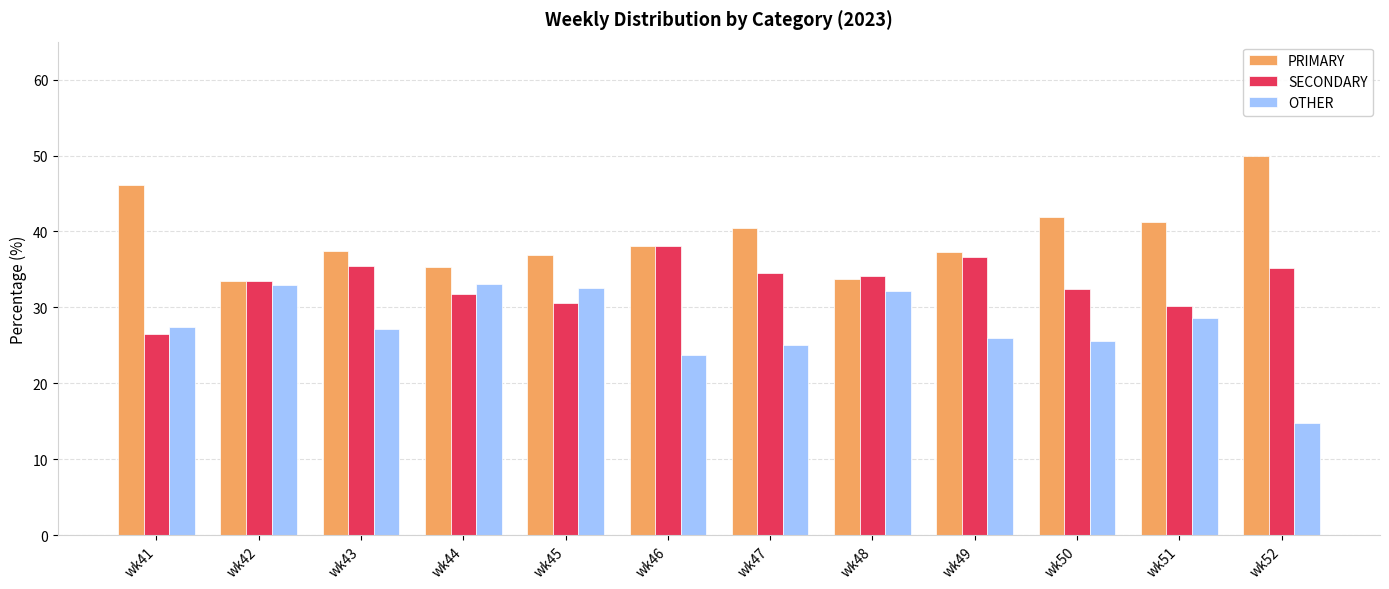

What is the maximum value shown in the chart?

50.0